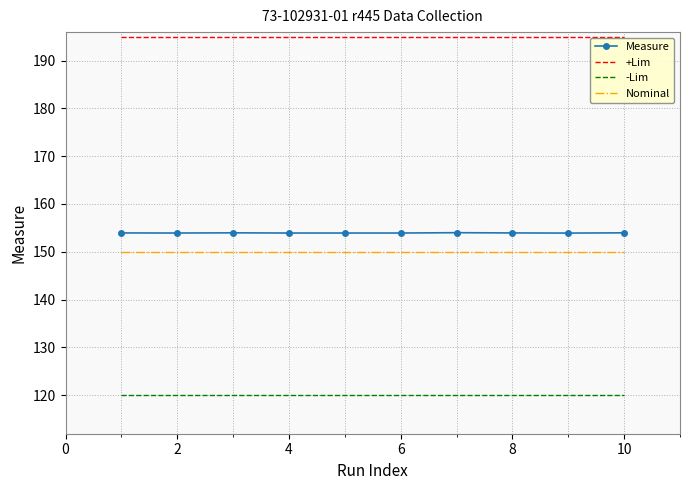

What is the minimum value shown in the chart?

120.0